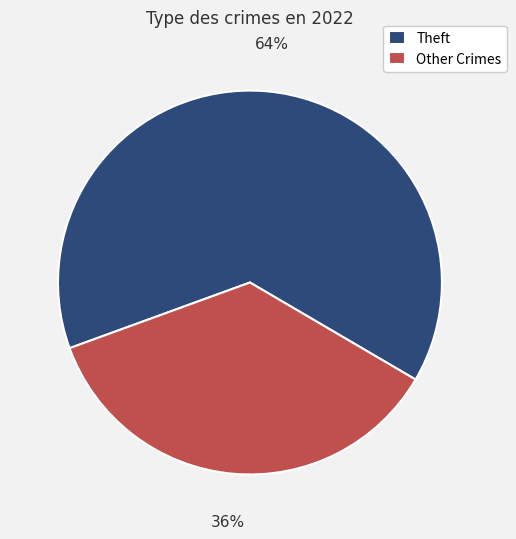

How many slices are in this pie chart?

2